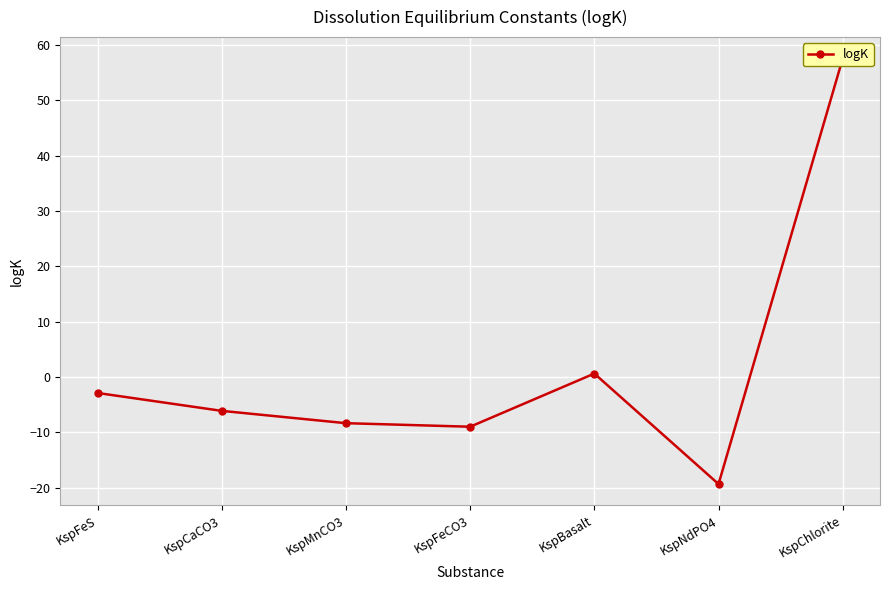

How many lines are shown in the chart?

1